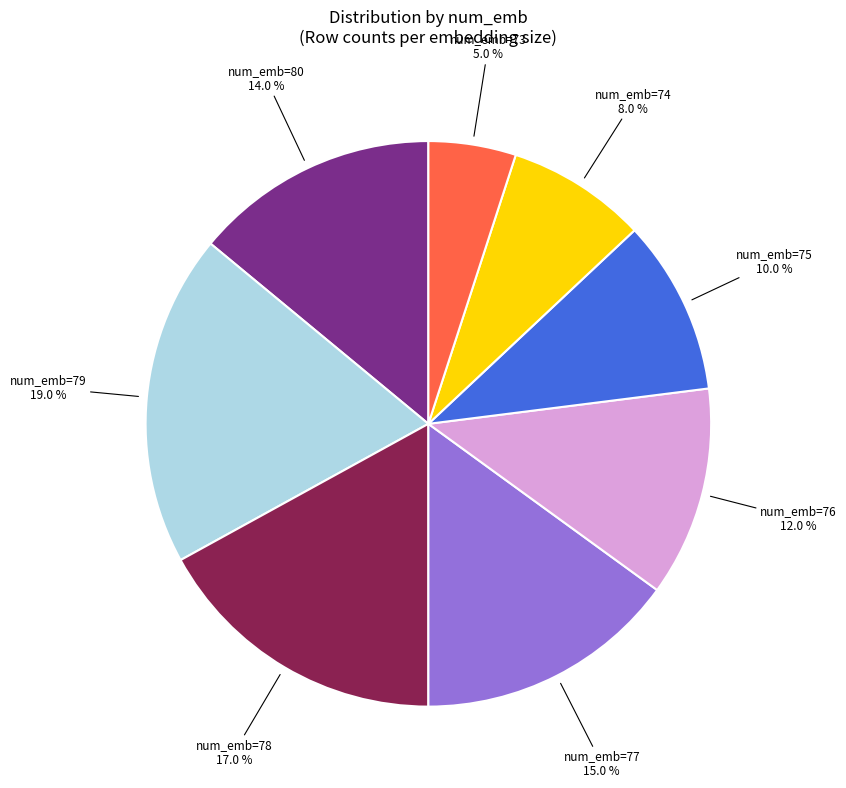

Is there any slice that represents more than half of the pie?

No